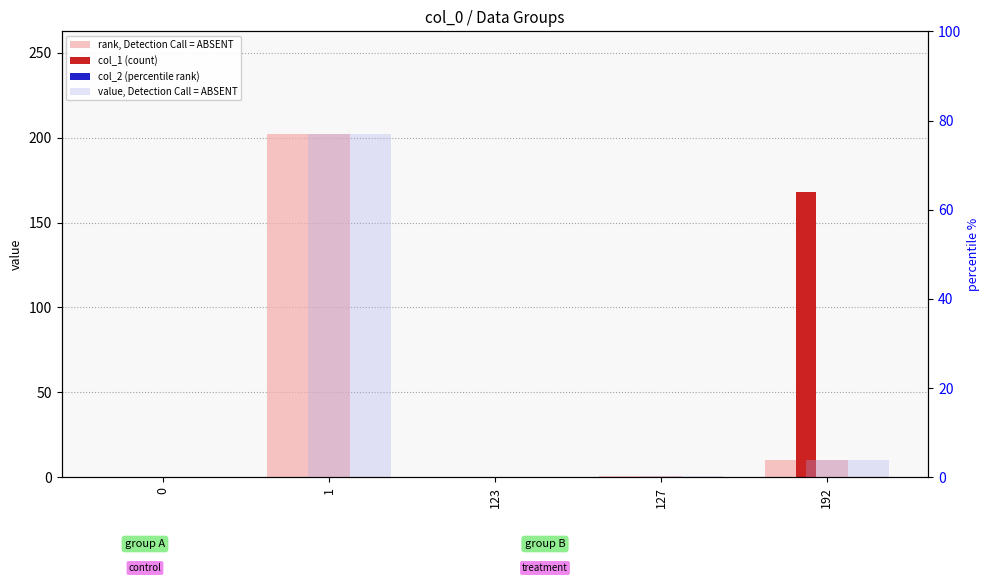

At which label is value, Detection Call = ABSENT closest to 101?

192